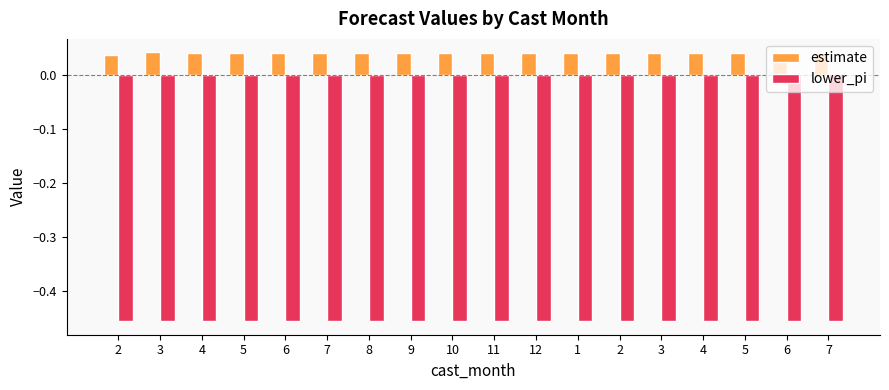

How many series are shown in this chart?

2